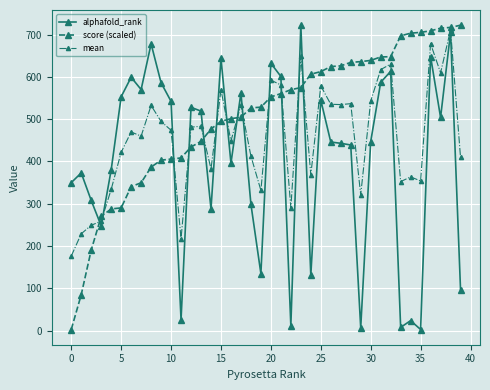

What is the value of the alphafold_rank point at the 2nd from the left?

373.0